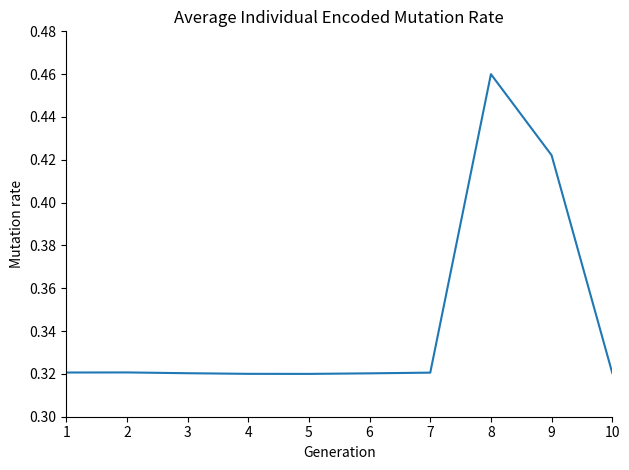

At which category does the chart reach its peak across all series?

8